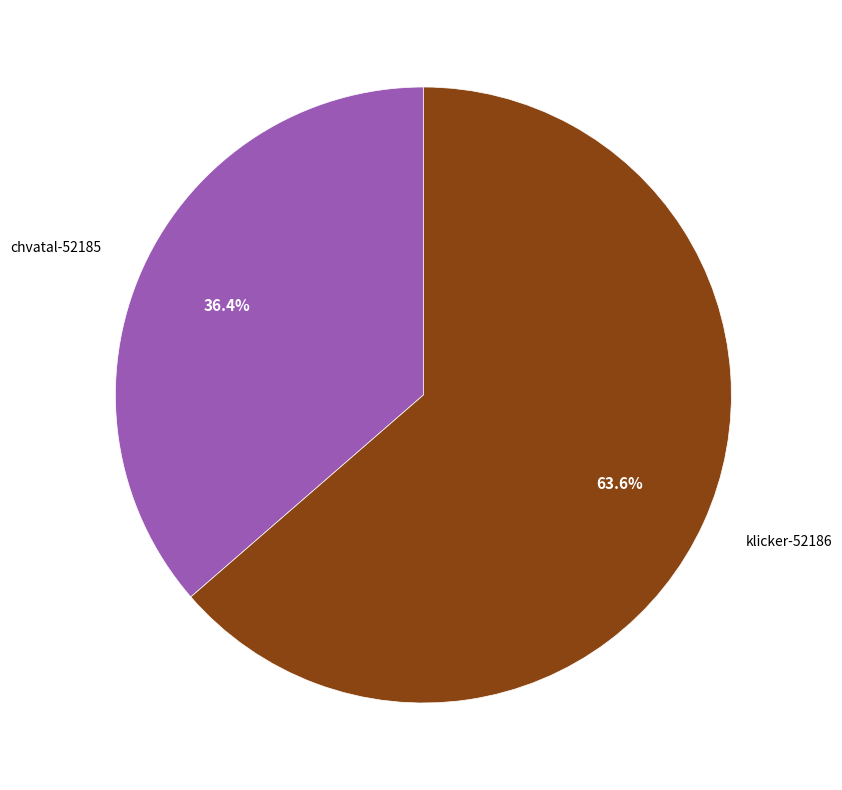

Count the number of slices in the pie.

2